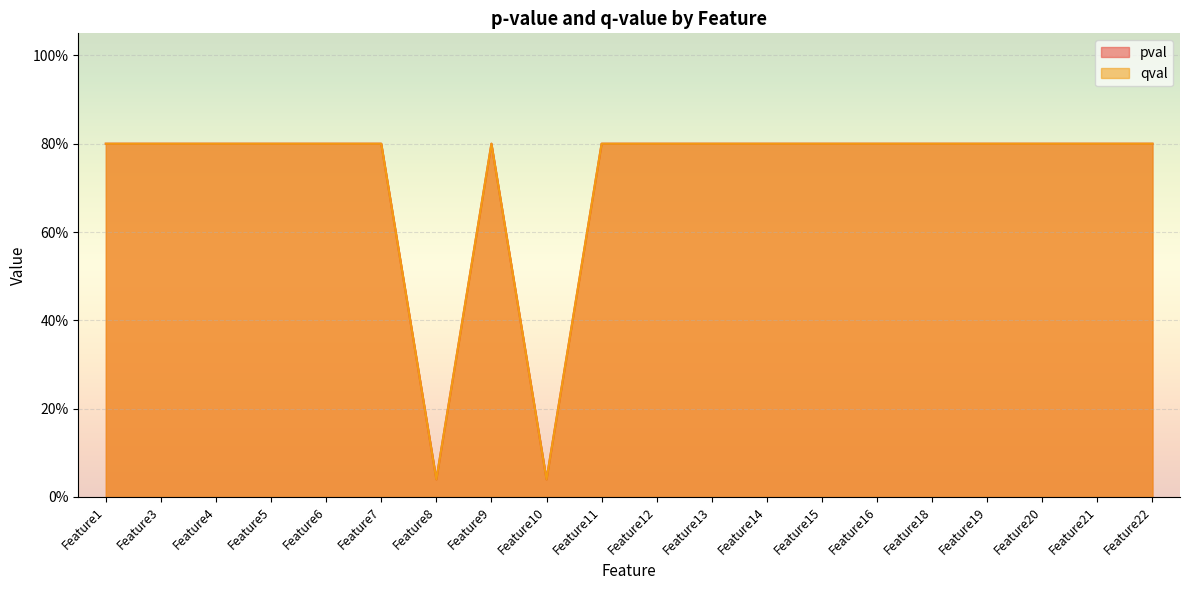

Where is the first local maximum for pval?

Feature9